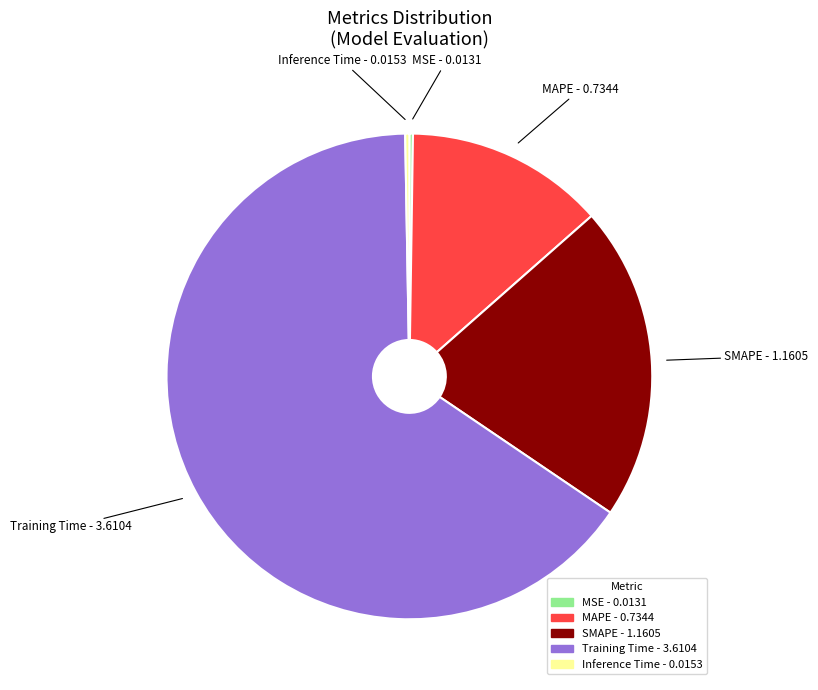

Is it true that Training Time is 57% of the pie?

False